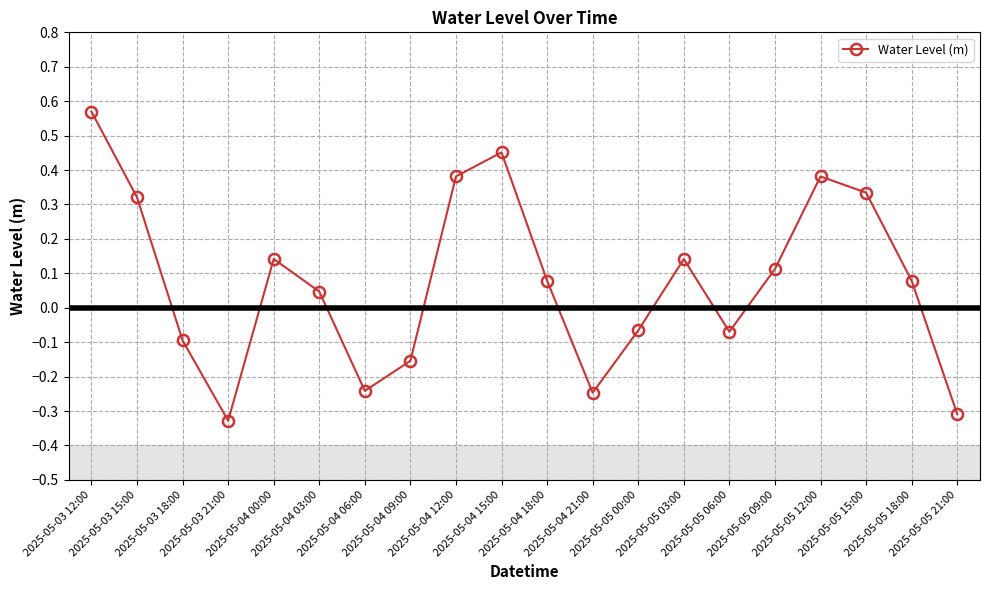

What is the difference between the maximum and minimum values?

0.9